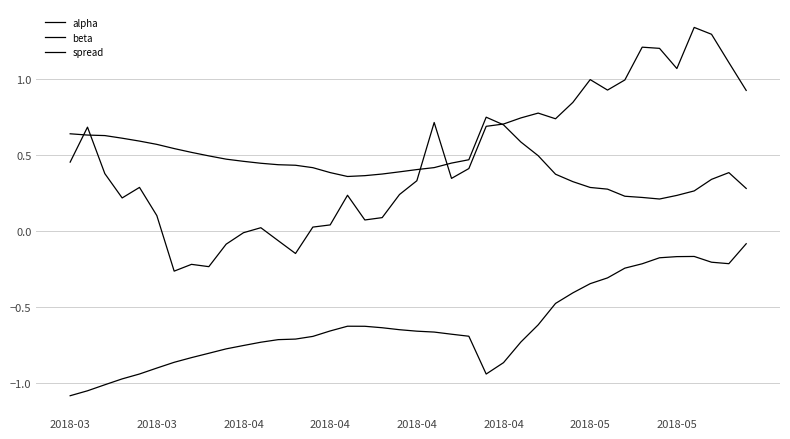

At how many categories does at least one series exceed 0?

40